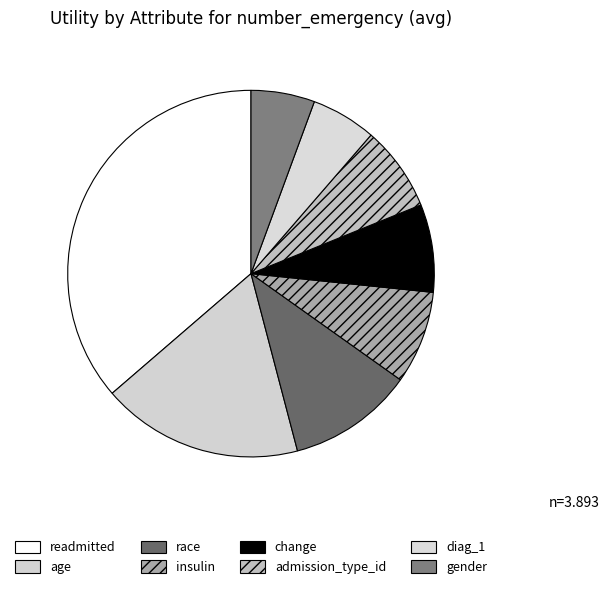

The change slice represents 8% of the pie. True or false?

True